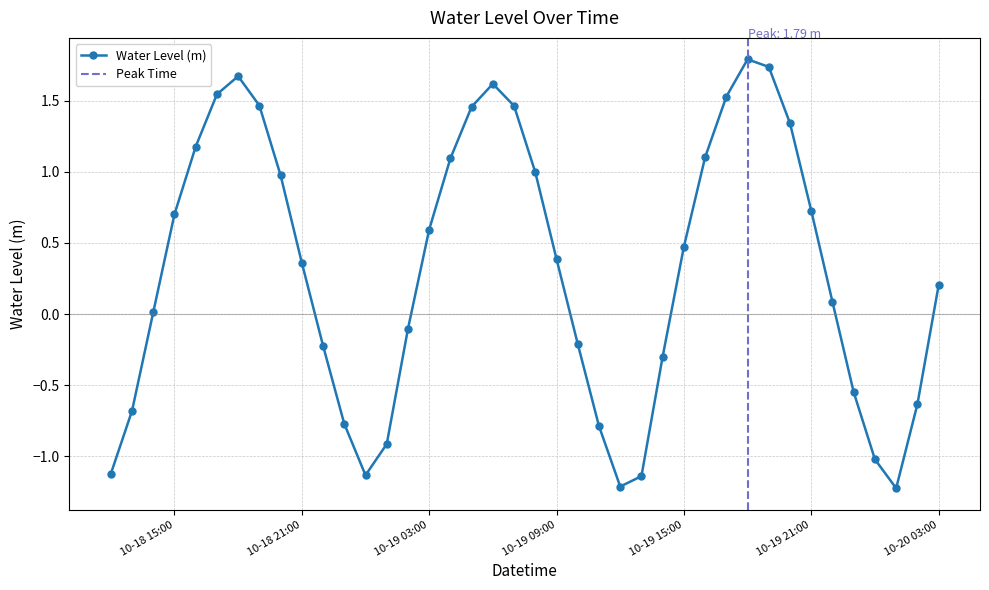

What is the maximum value for Water Level (m)?

1.8